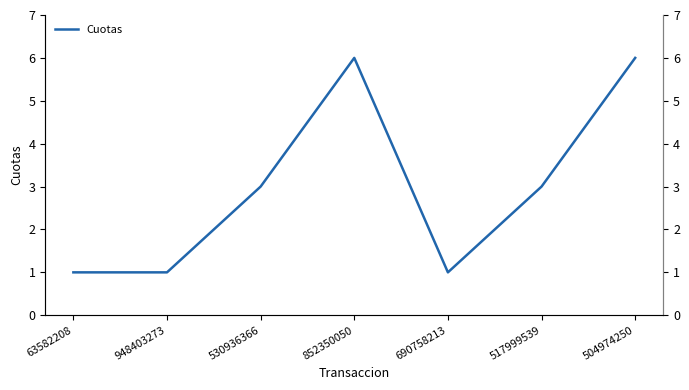

Reading left to right, what are all the values shown in this chart?

63582208=1	948403273=1	530936366=3	852350050=6	690758213=1	517999539=3	504974250=6